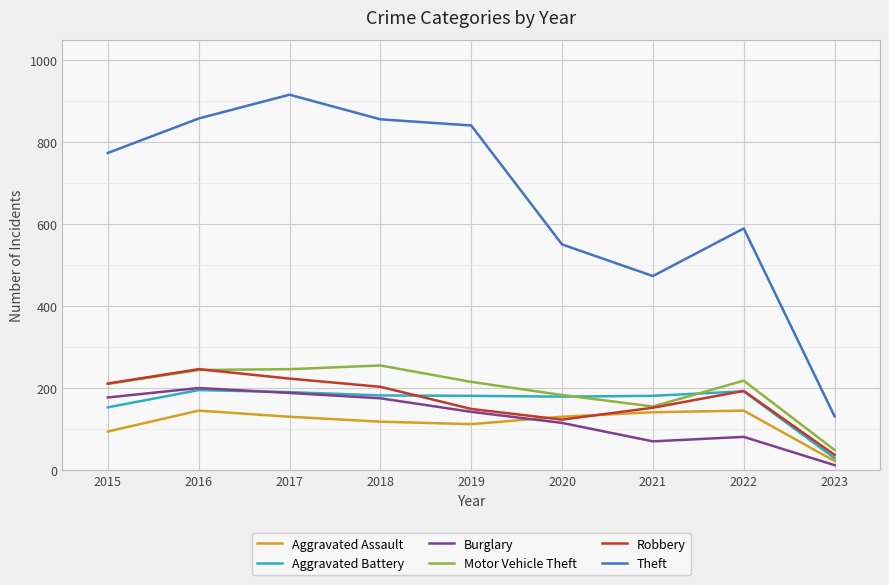

True or false: Aggravated Assault has more than 2 interior local peaks.

False